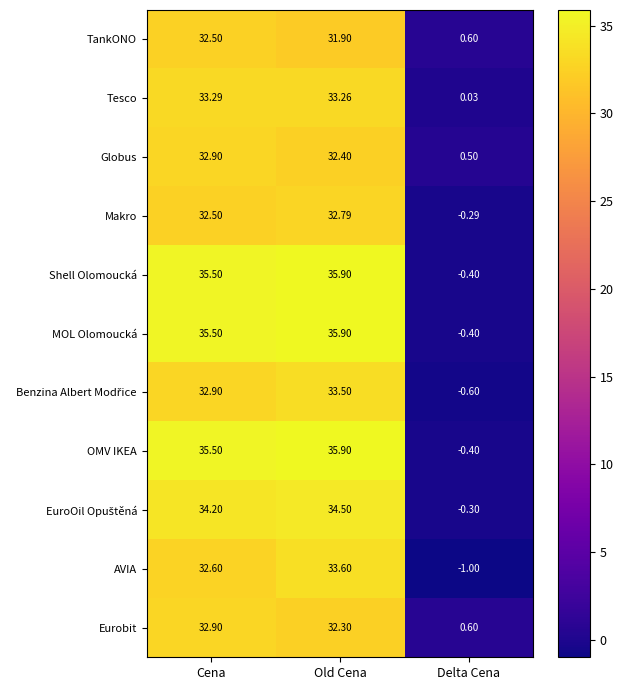

At which category is the sum across all series the highest?

Old Cena